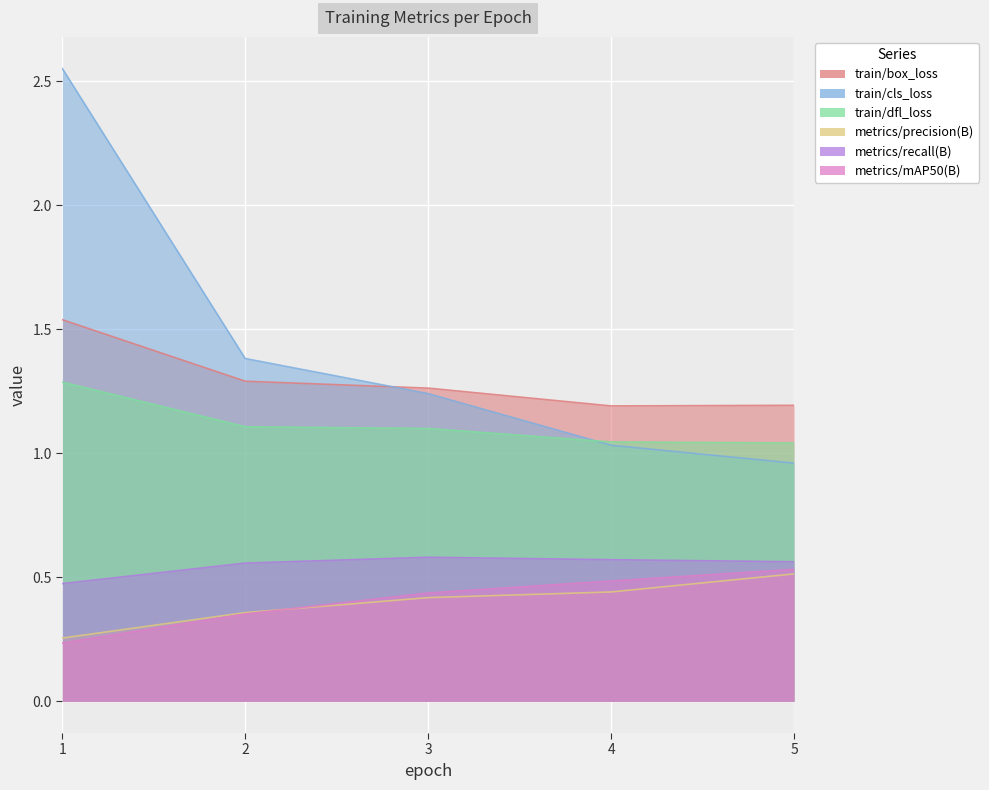

At which label is metrics/precision(B) closest to 0?

1